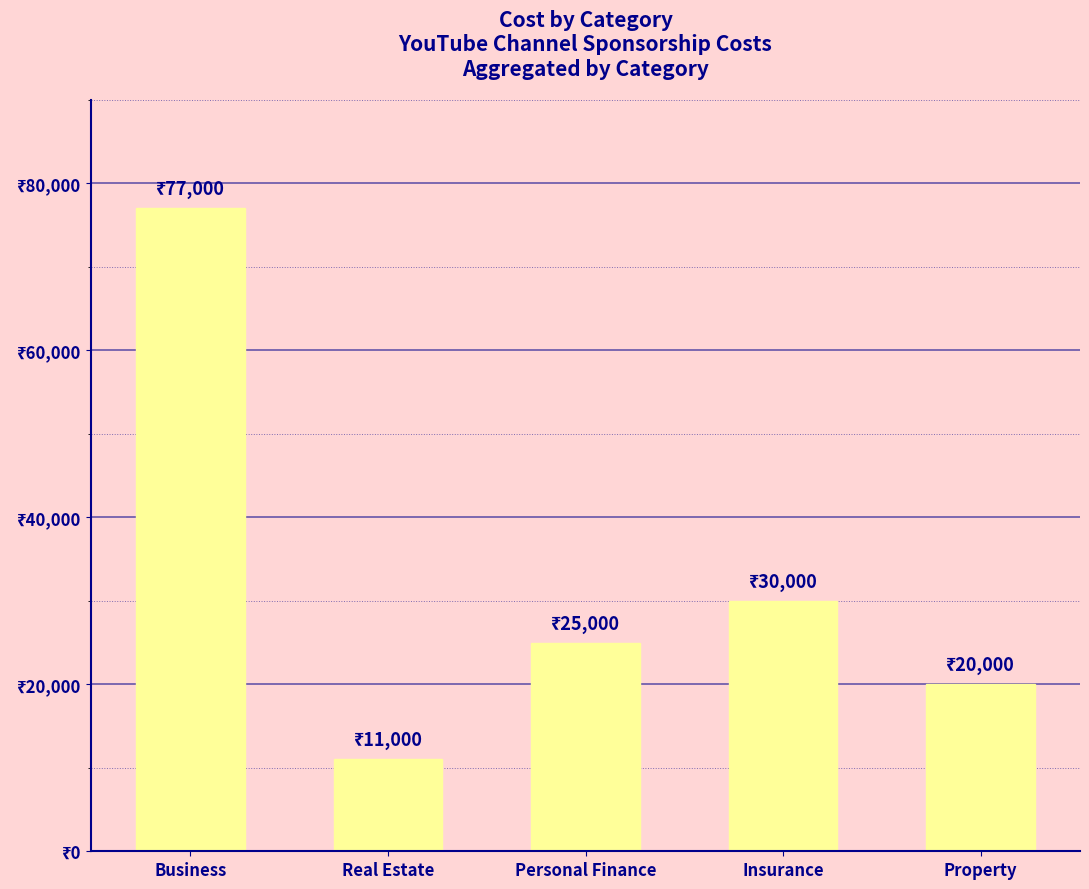

Rank the categories by value from highest to lowest.

Business, Insurance, Personal Finance, Property, Real Estate